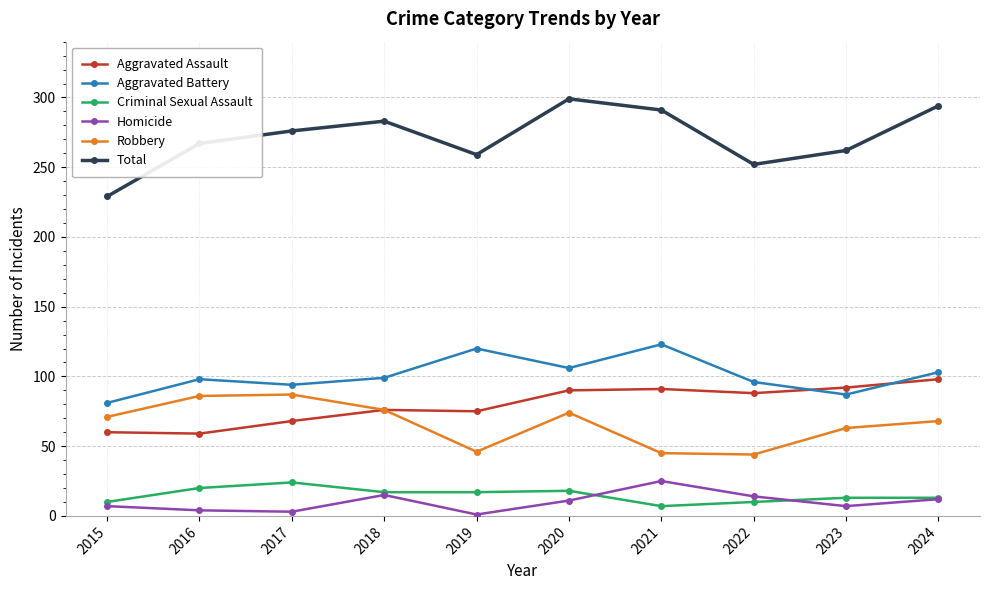

Which series has the largest total across all categories?

Total